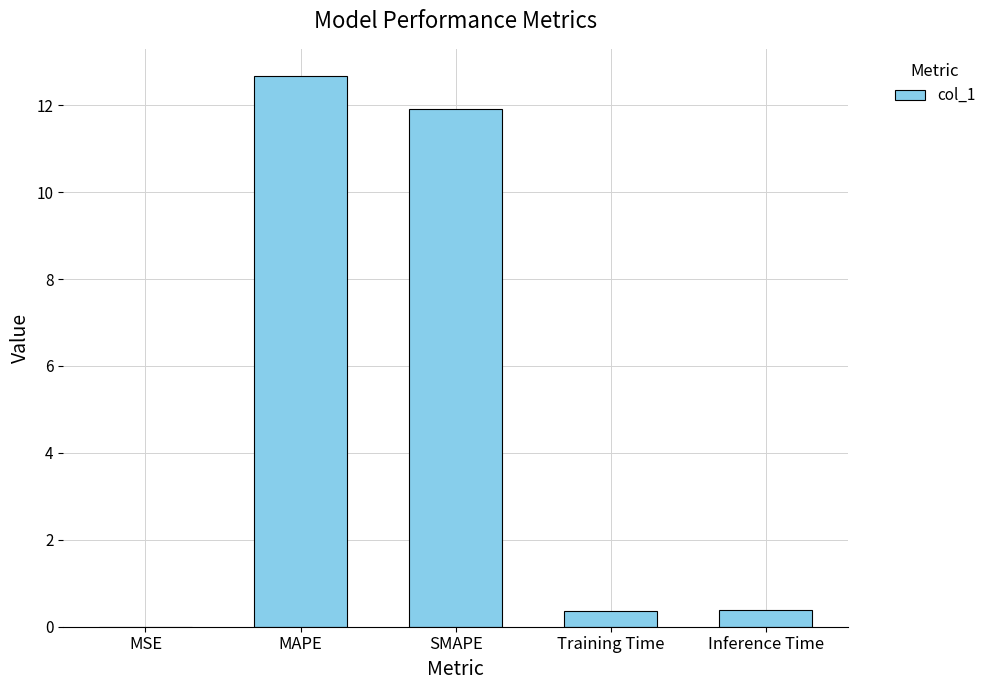

What is the sum of the values at MAPE and Inference Time?

13.0